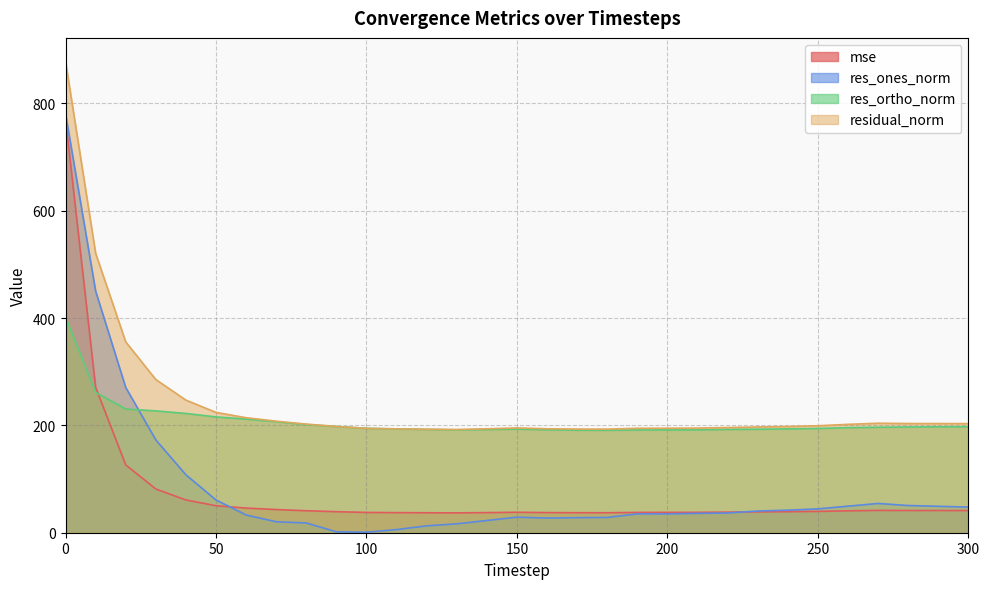

How many categories are shown in the chart?

31